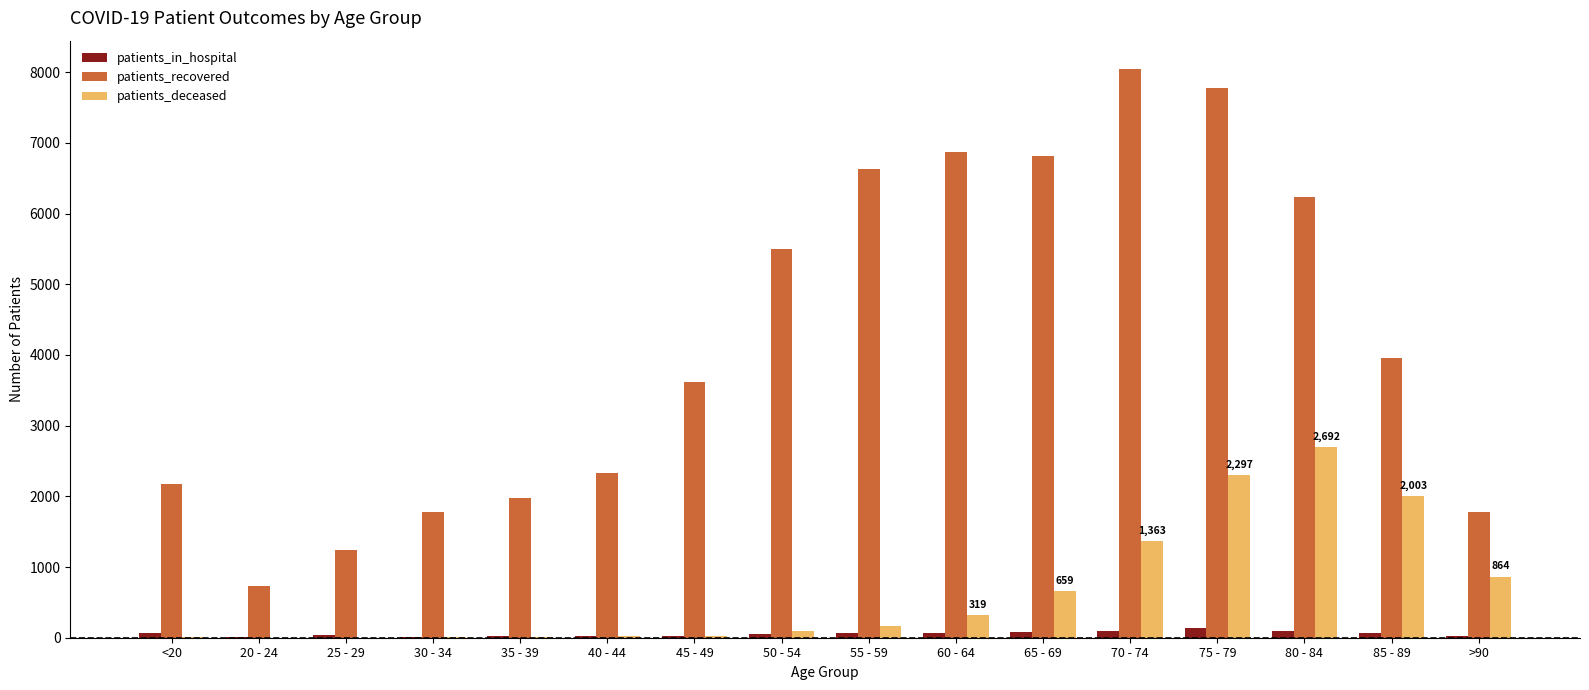

At which label is patients_recovered closest to 4388?

85 - 89